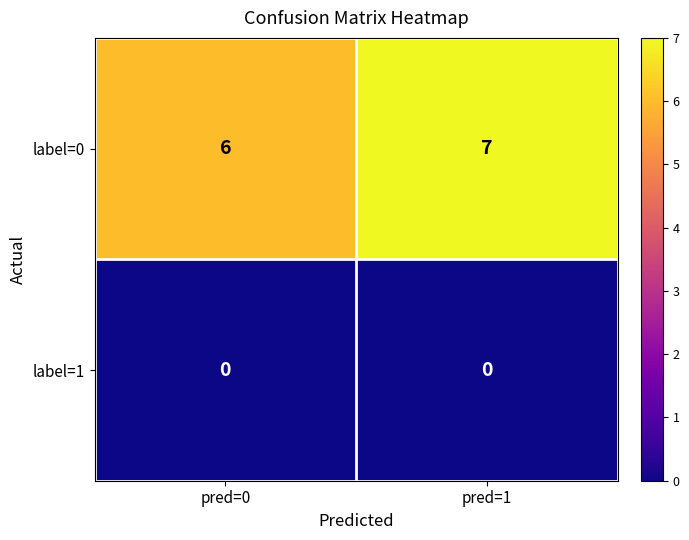

What is the lowest value of the label=0 series?

6